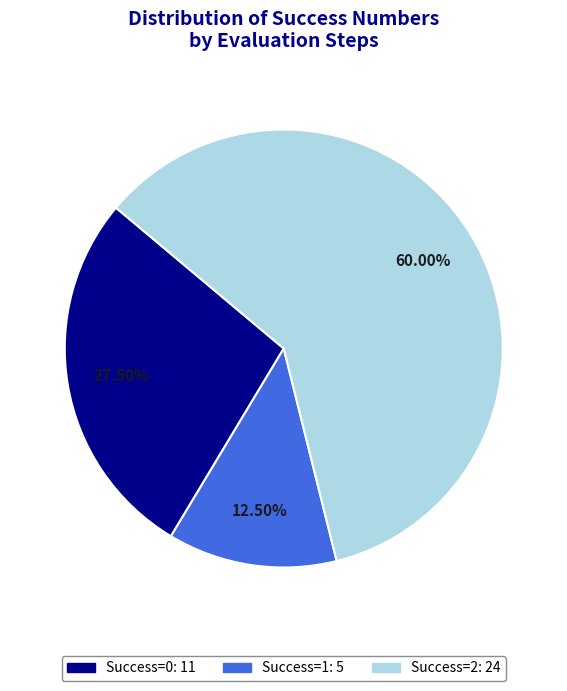

Is there any slice that represents more than half of the pie?

Yes